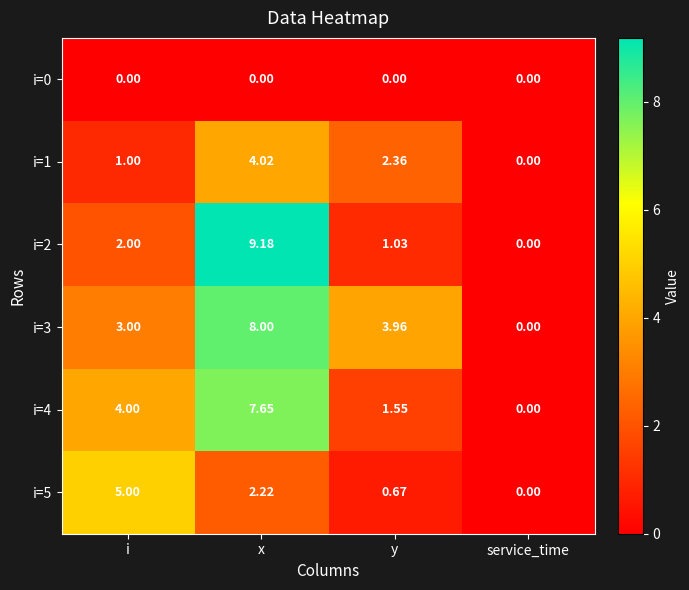

At how many categories does at least one series exceed 3?

3